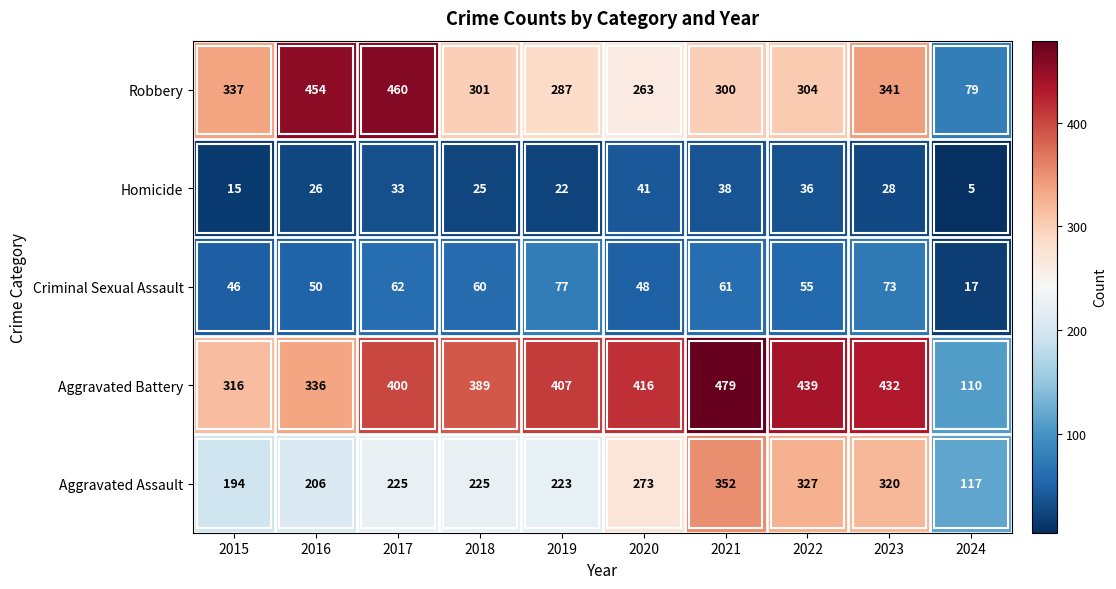

What is the total value across all series at 2020?

1041